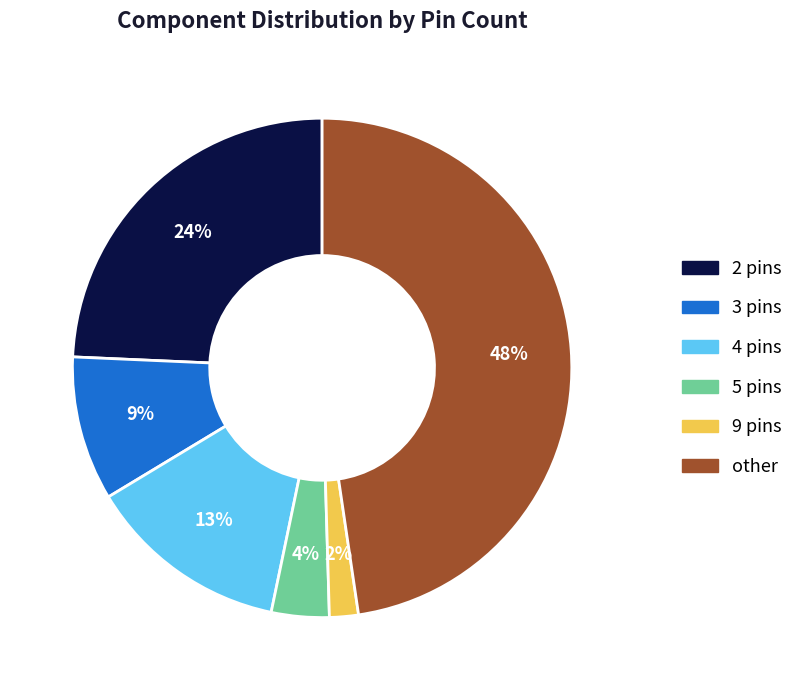

Combined, do 3 pins and 5 pins account for over 50%?

No